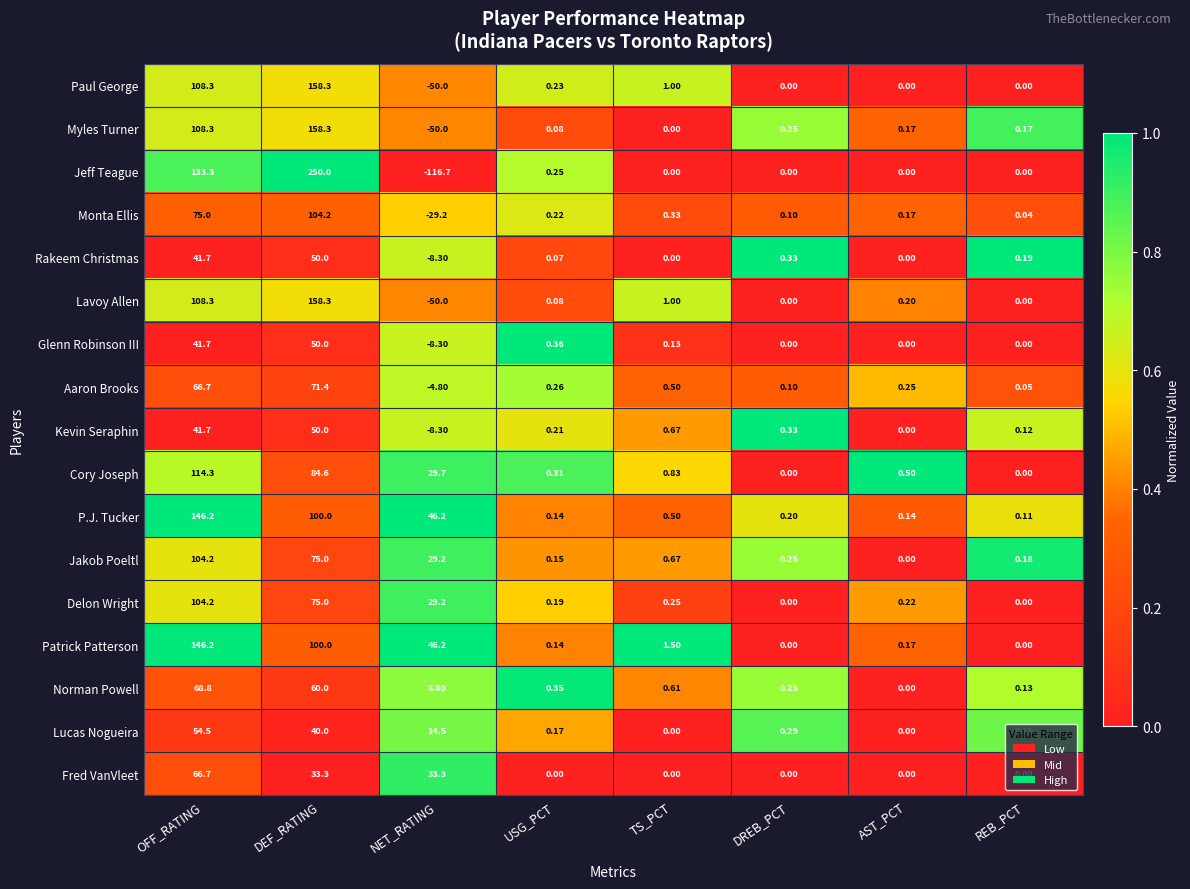

Between TS_PCT and AST_PCT, which series saw the biggest shift?

Patrick Patterson